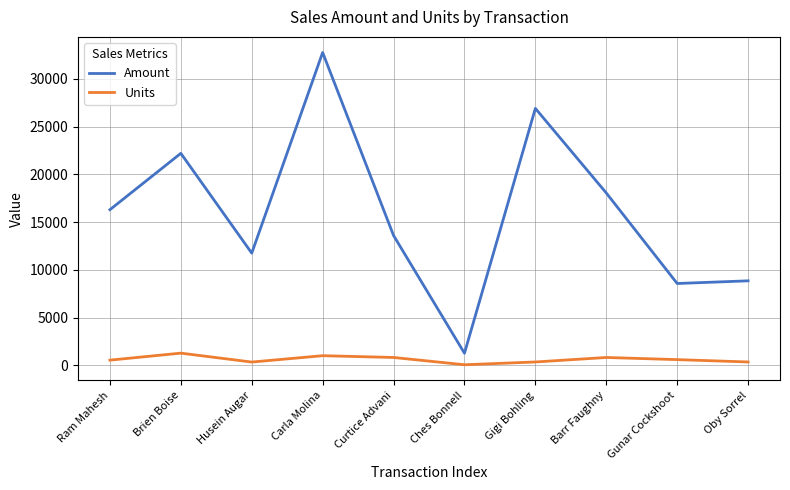

Where is the first local minimum for Units?

Husein Augar